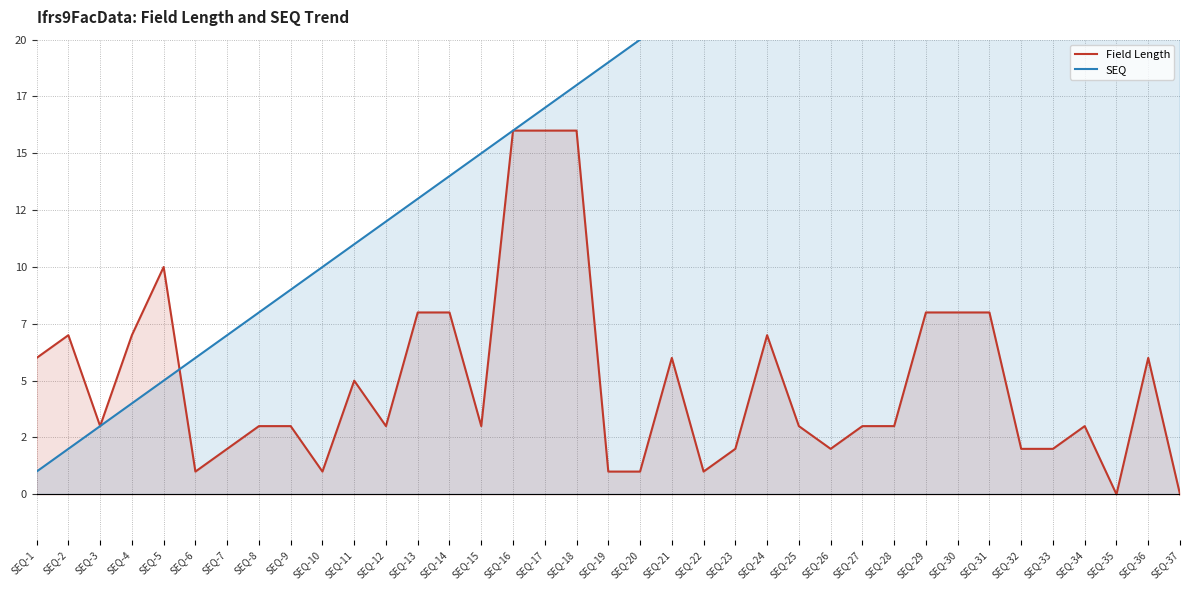

How many lines are shown in the chart?

2